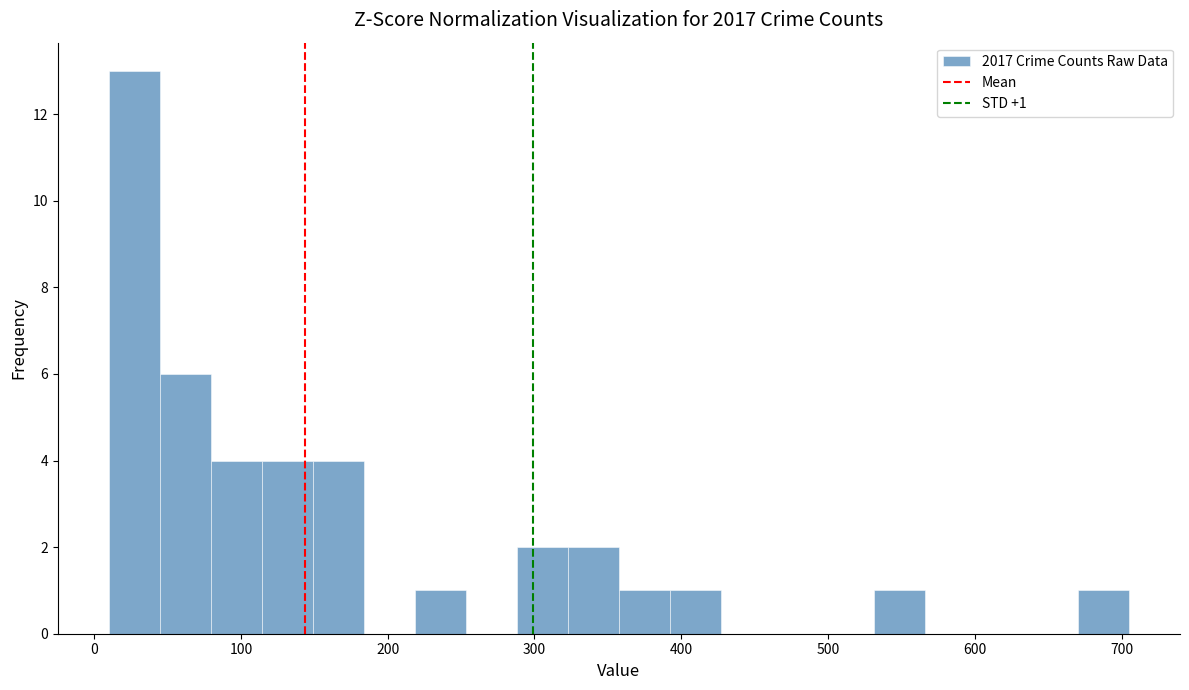

Around what value on the x-axis is the tallest bar? Give the approximate position of its centre, as read against the axis.

30